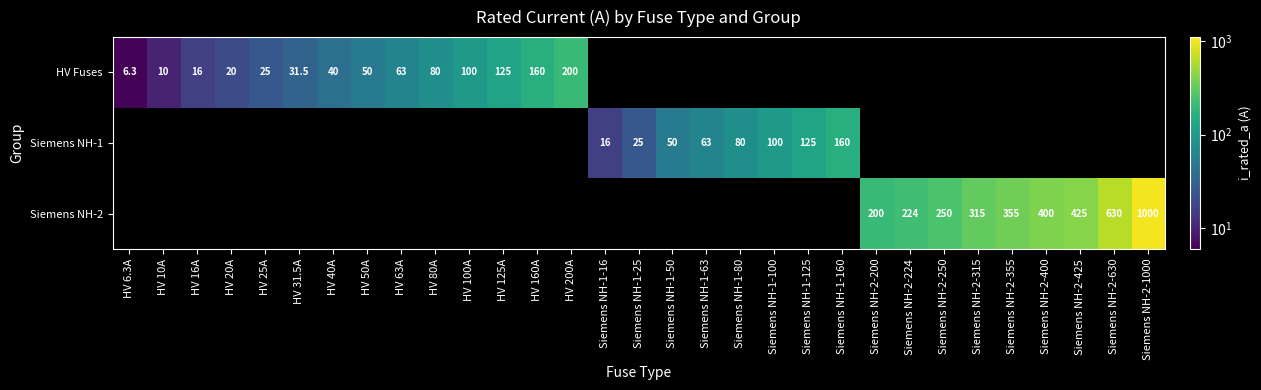

The Siemens NH-2 series shows 91.8 at Siemens NH-2-400. True or false?

False